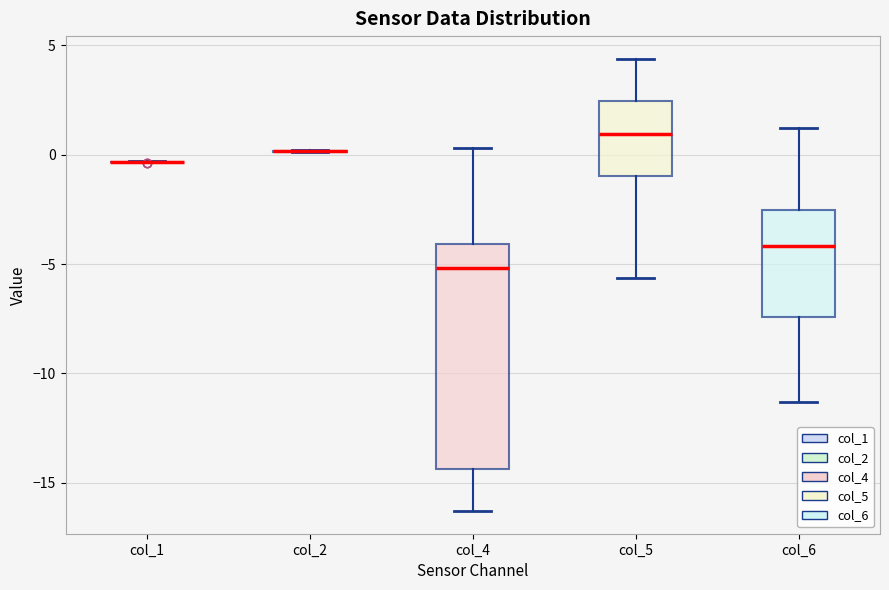

Reading left to right, transcribe this box plot: for each box, give where its median line is, the range the box spans, and where its two whiskers end, as read against the y-axis. The values are not printed on the chart, so give them approximately, as read against the axis.

col_1: box collapsed to a line at -0.5, whiskers -0.5 to -0.5
col_2: box collapsed to a line at 0.0, whiskers 0.0 to 0.0
col_4: median -5.0, box -14.5 to -4.0, whiskers -16.5 to 0.5
col_5: median 1.0, box -1.0 to 2.5, whiskers -5.5 to 4.5
col_6: median -4.0, box -7.5 to -2.5, whiskers -11.5 to 1.0